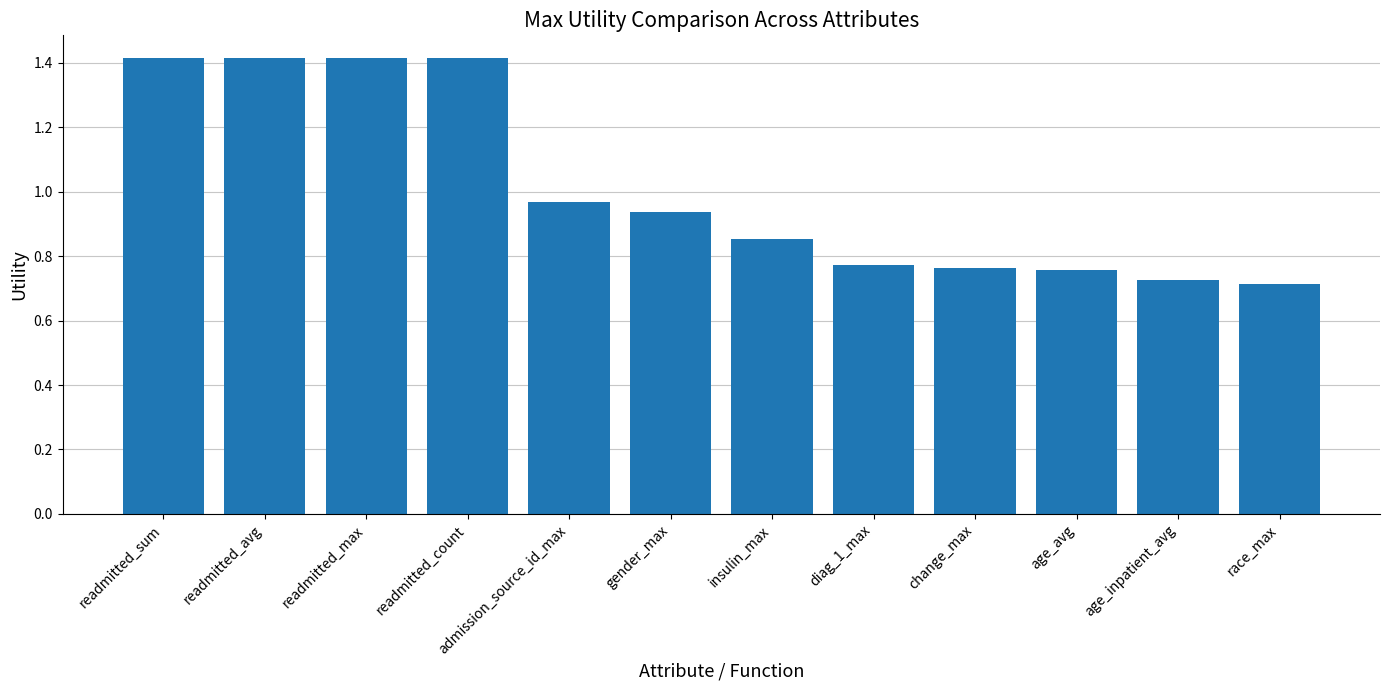

The value at change_max is 0.2. True or false?

False